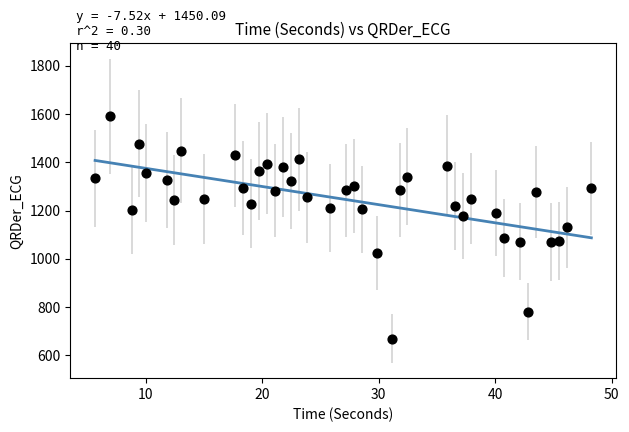

What is the range of Y values (max minus min)?

921.1